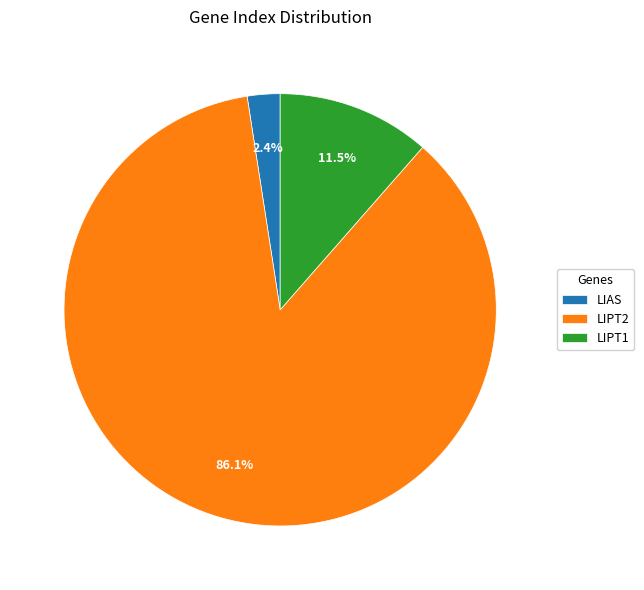

How much of the chart is everything except LIAS?

97.6%